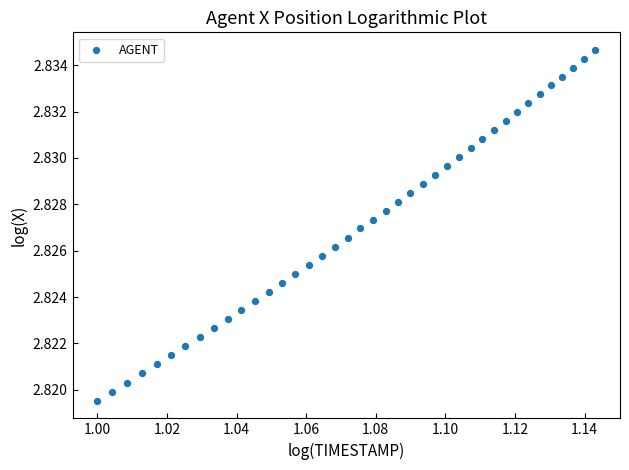

How many points are shown in the scatter plot?

40